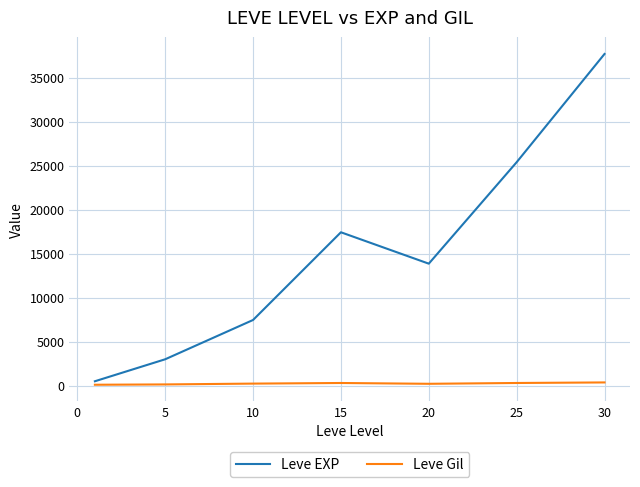

Which series has the largest total across all categories?

Leve EXP